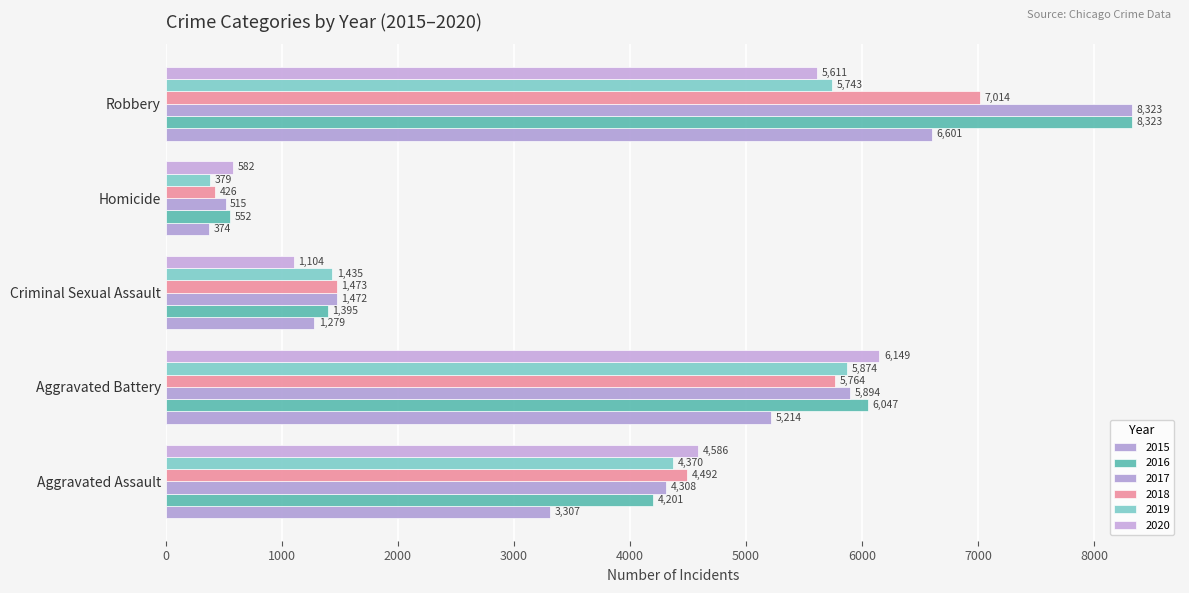

How many data points in 2018 are less than 4492?

2